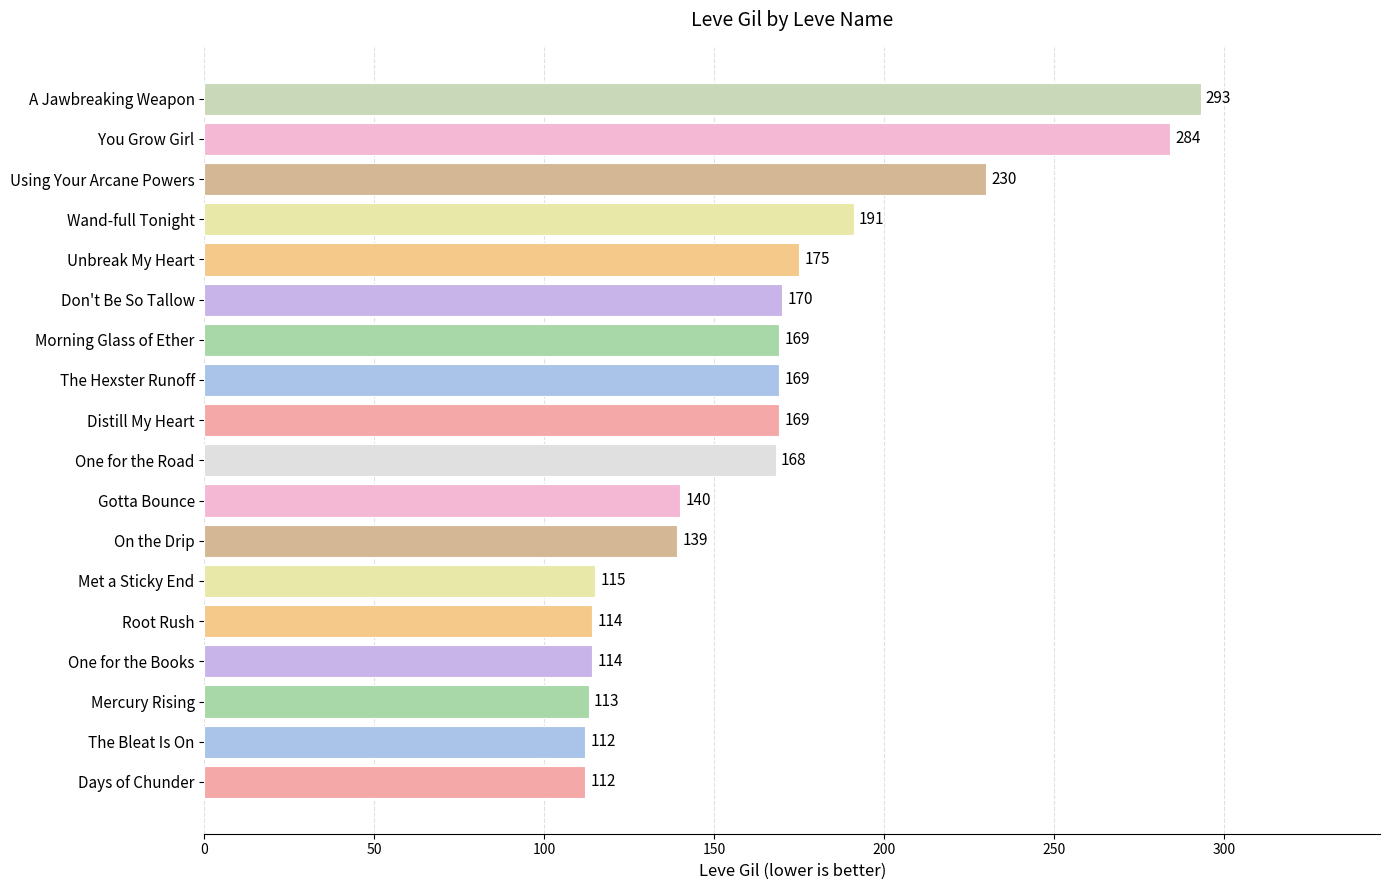

What is the change in value from Root Rush to Unbreak My Heart?

+61